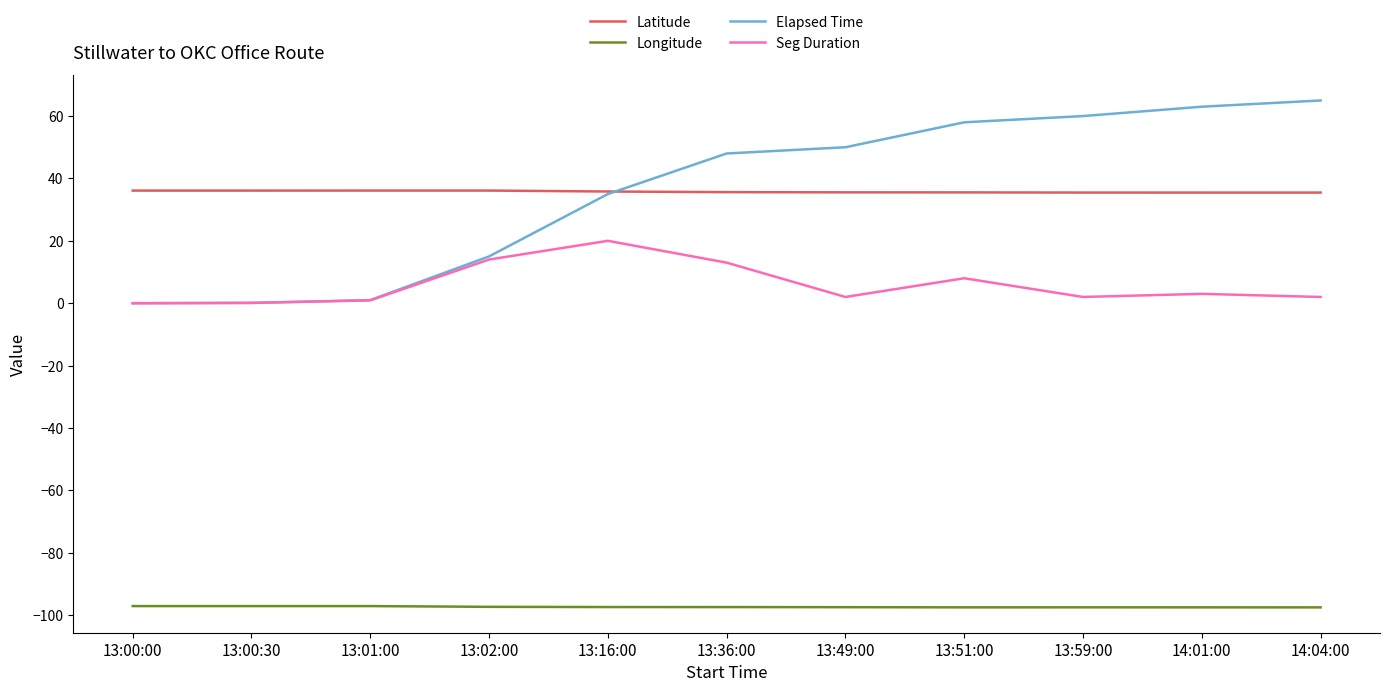

What is the highest value of the Seg Duration series?

20.0